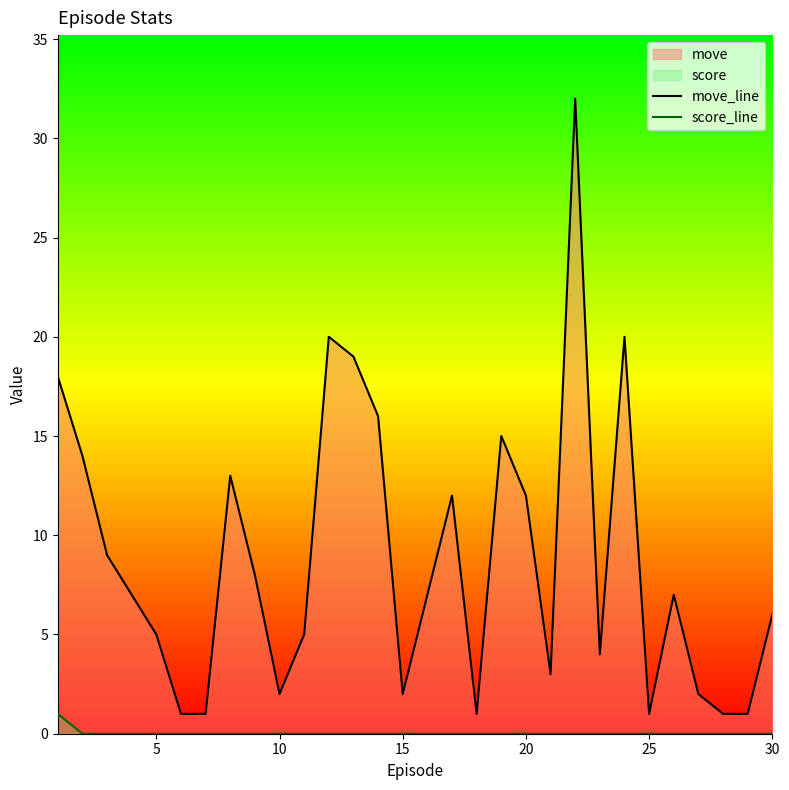

At which label does move_line reach its minimum?

25